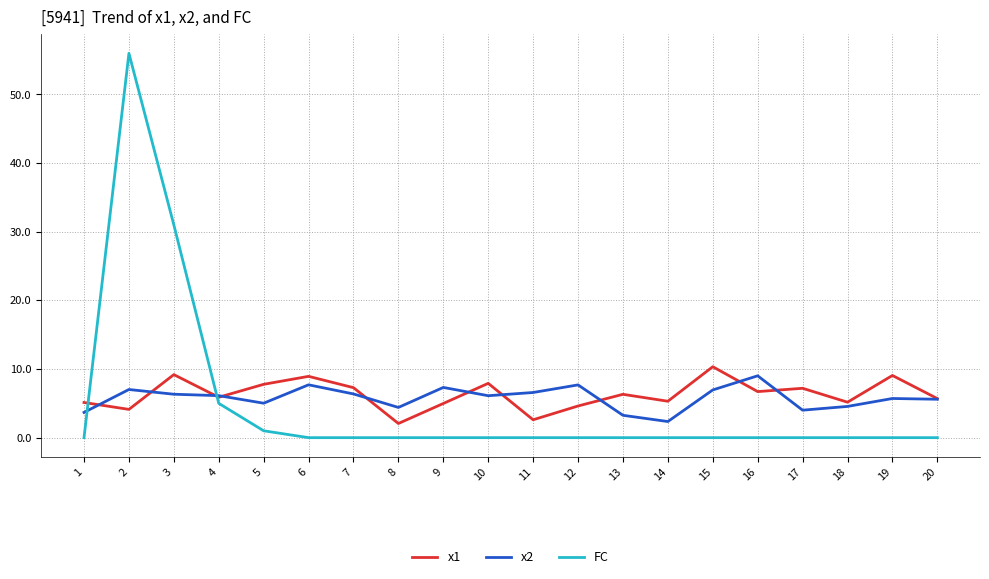

Which series ends up on top after the final intersection of x2 and FC?

x2